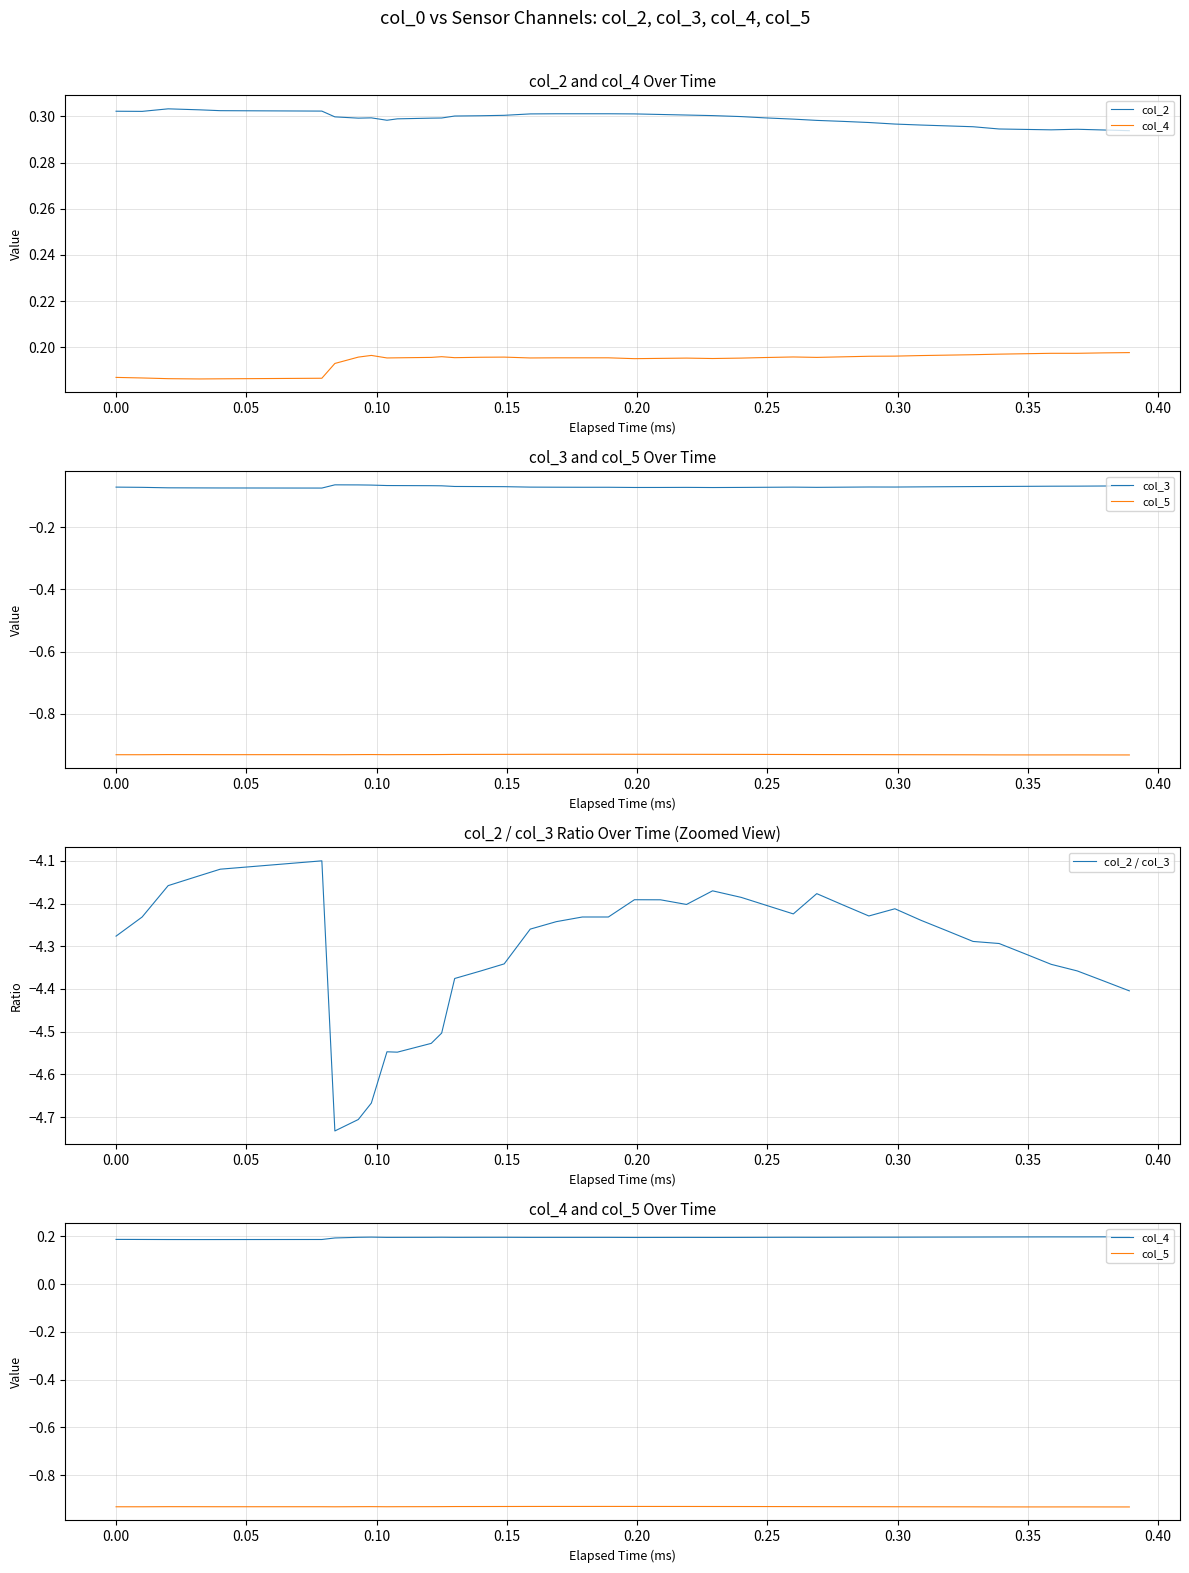

How many lines are shown in the chart?

5